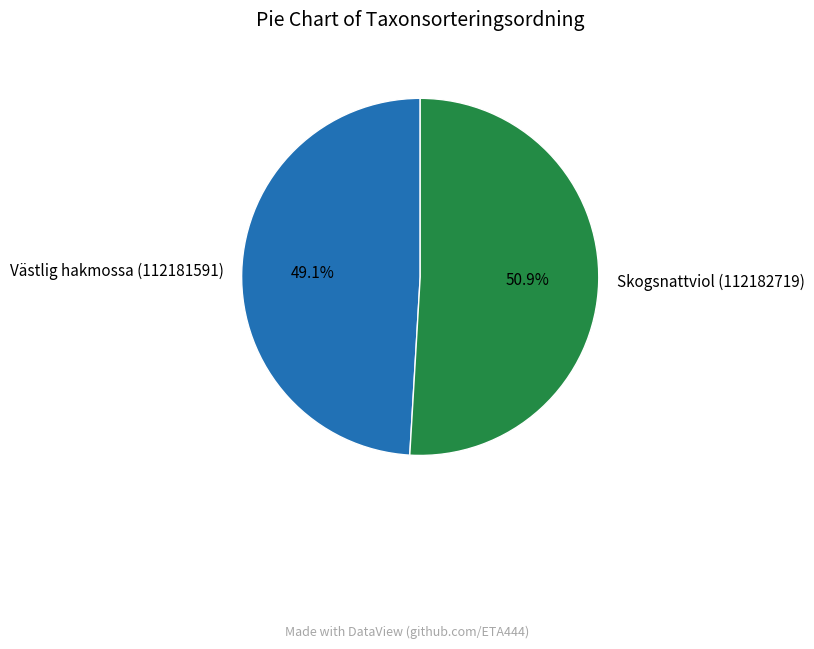

What portion of the pie excludes Västlig hakmossa (112181591)?

50.9%